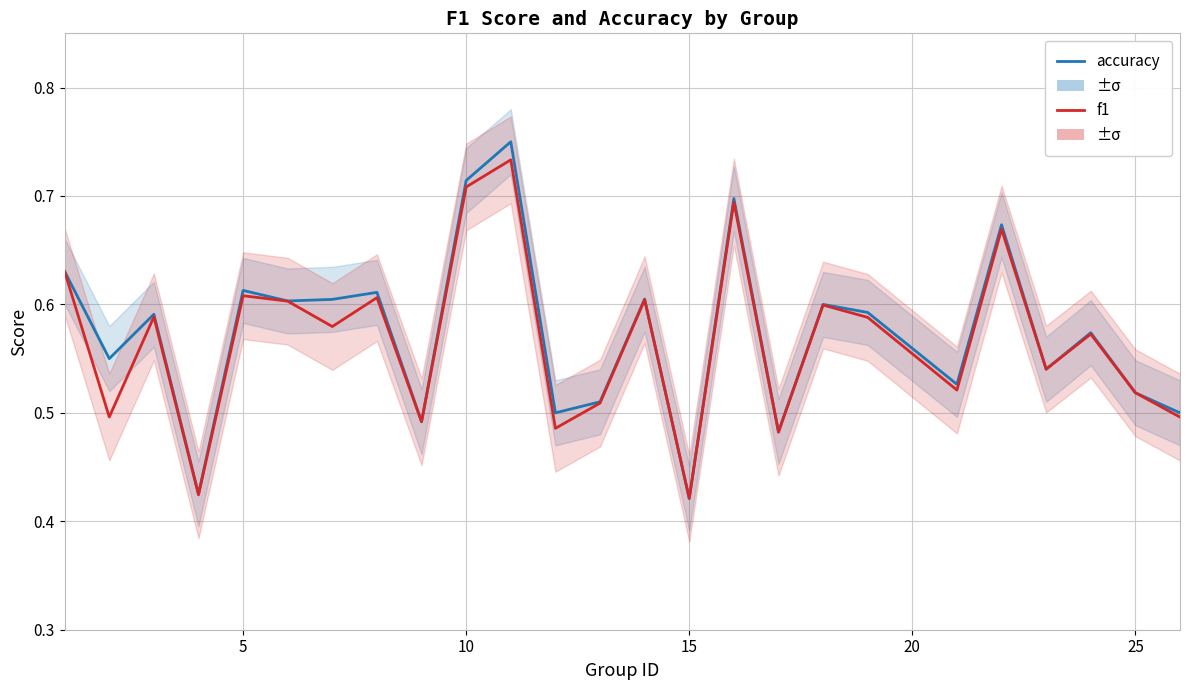

After their last crossing, which series has the higher values: f1 or accuracy?

accuracy